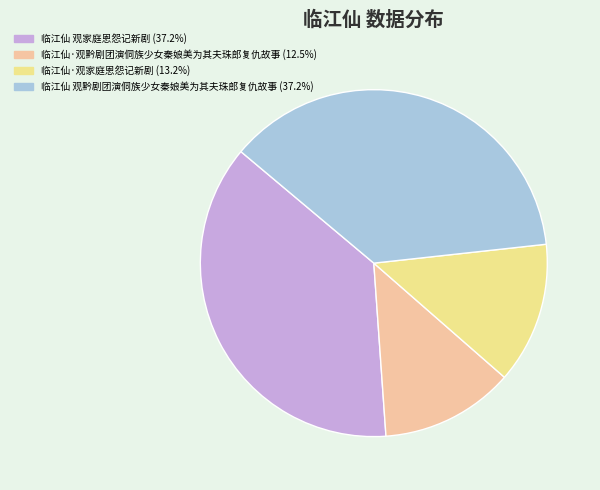

Which has a higher value, 临江仙 观家庭恩怨记新剧 or 临江仙·观黔剧团演侗族少女秦娘美为其夫珠郎复仇故事?

临江仙 观家庭恩怨记新剧